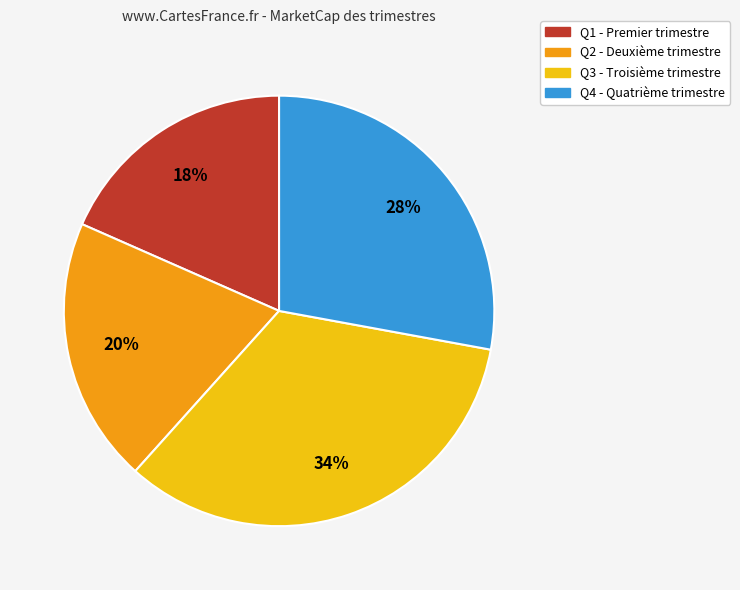

Approximately how many times larger is the value at Q4 compared to Q2?

1.4